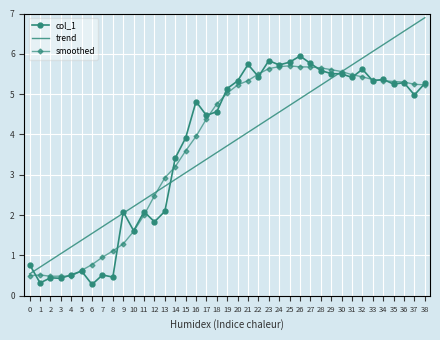

Which series has the largest range (max minus min)?

trend